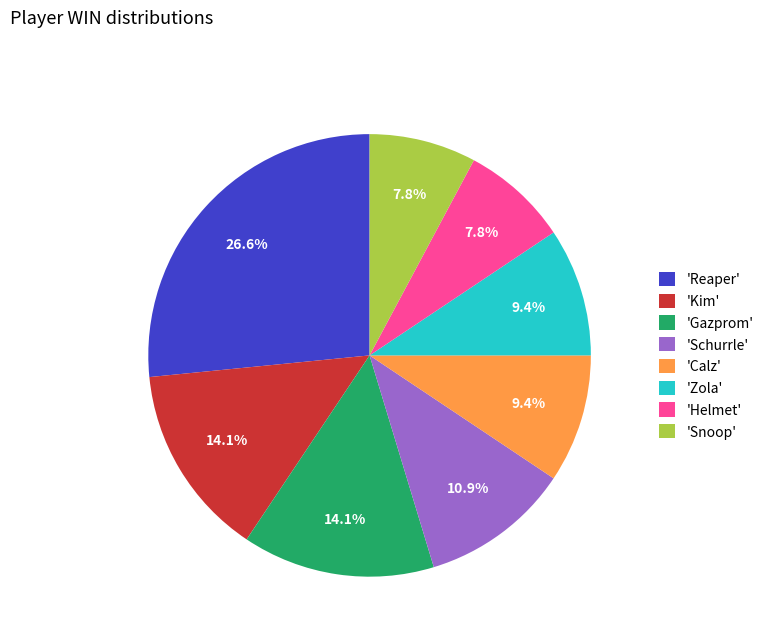

Which slice is the largest?

'Reaper'